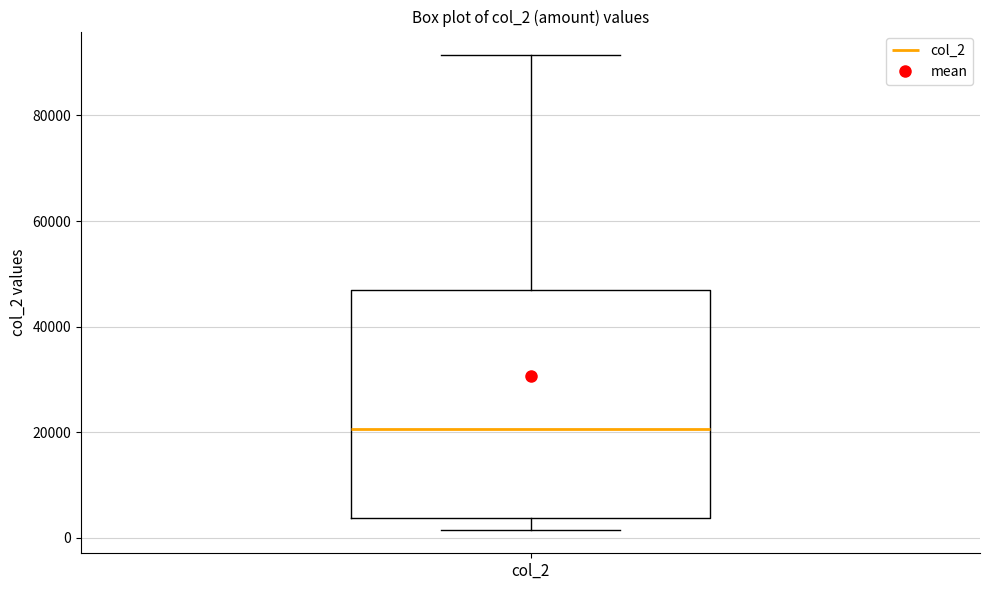

Transcribe this box plot: give where the median line is, the range the box spans, and where the two whiskers end, as read against the y-axis. The values are not printed on the chart, so give them approximately, as read against the axis.

median 20000, box 4000 to 46000, whiskers 2000 to 92000